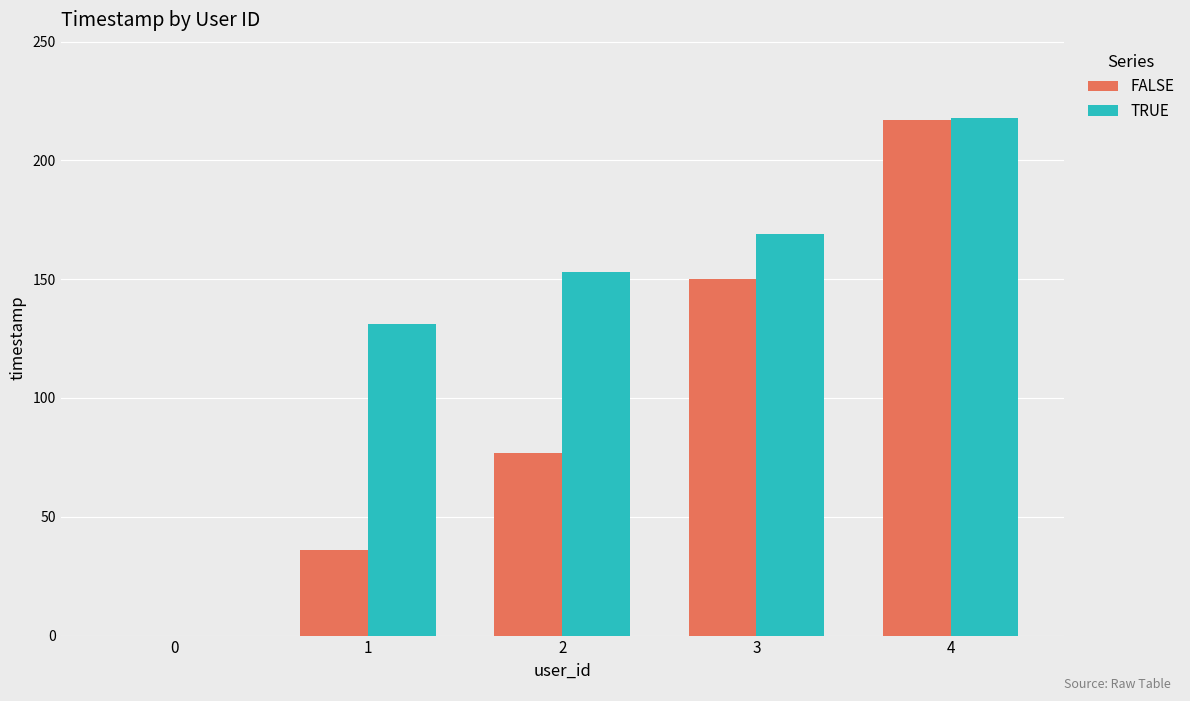

The TRUE series shows 169 at 3. True or false?

True